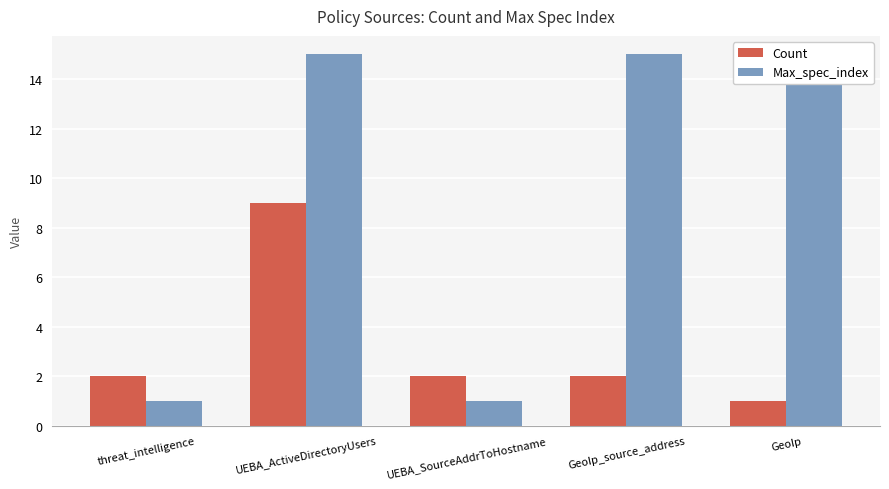

Which series changed the most between UEBA_ActiveDirectoryUsers and GeoIp?

Count